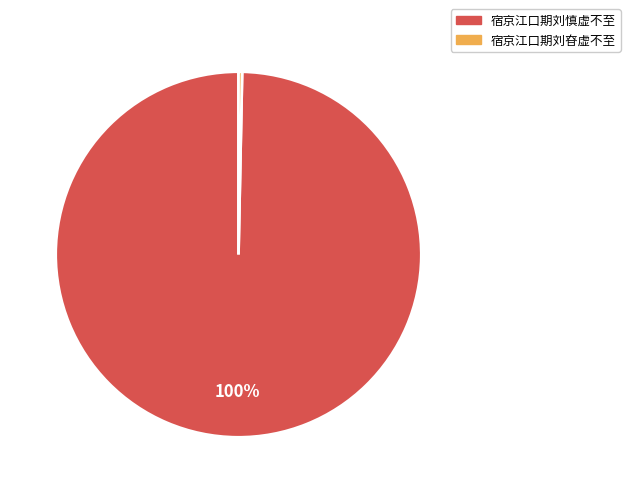

Is 宿京江口期刘昚虚不至 the majority of the pie?

No